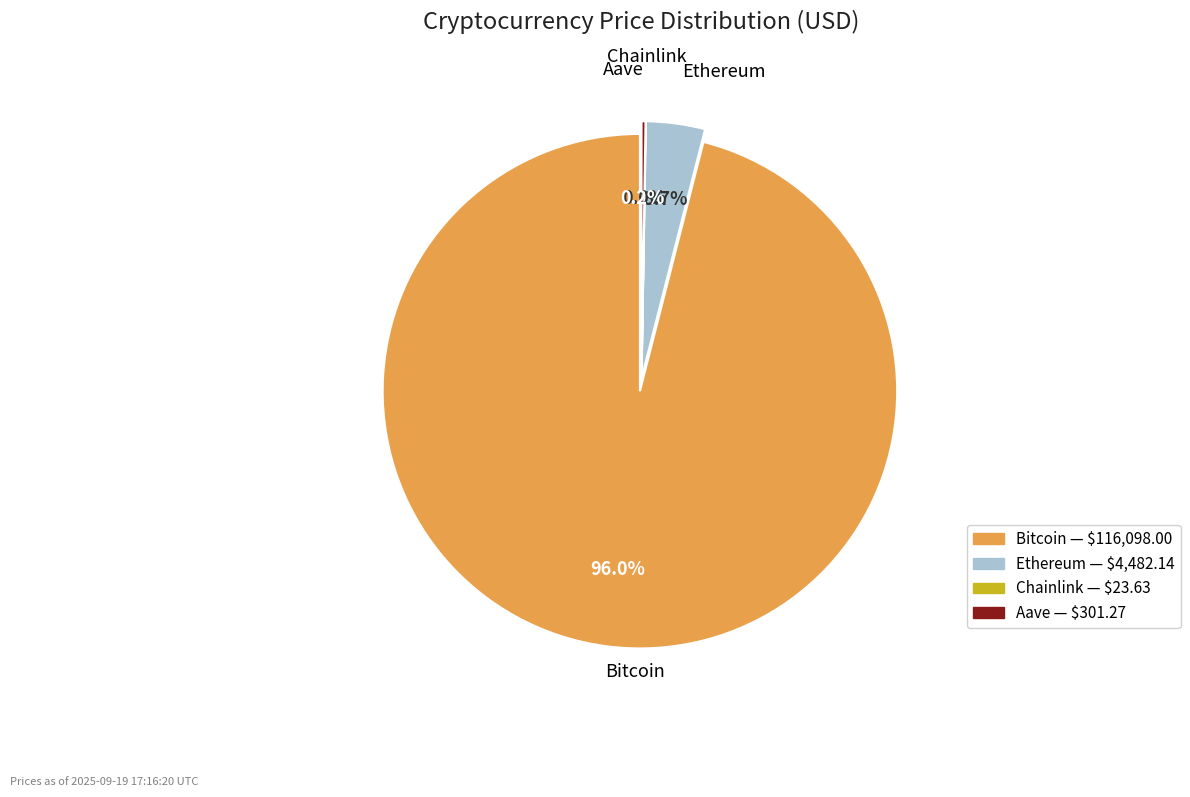

Which category has the biggest portion of the pie?

Bitcoin